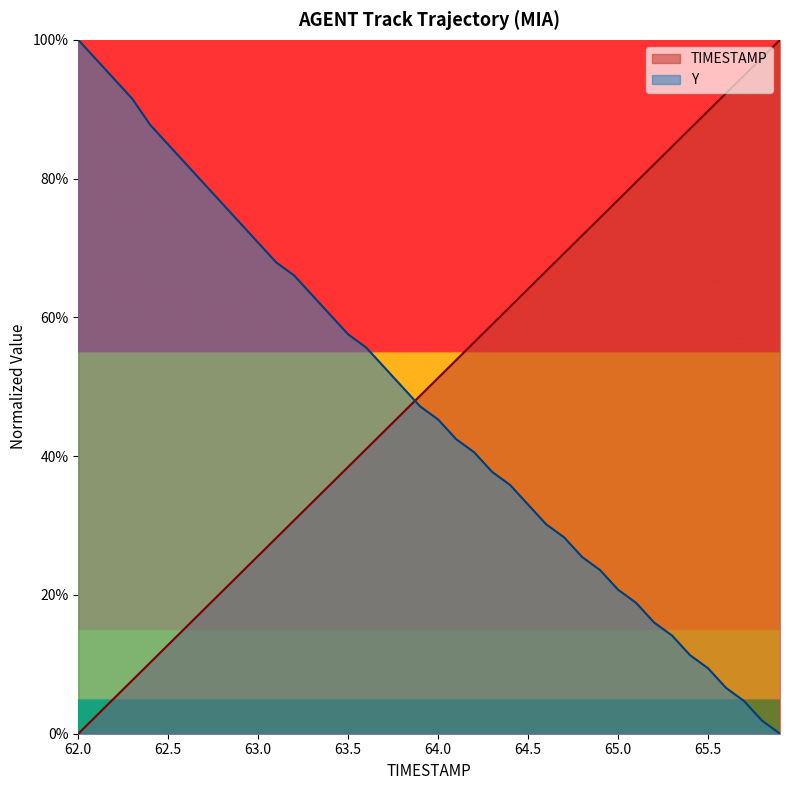

At how many categories does at least one series exceed 0?

40